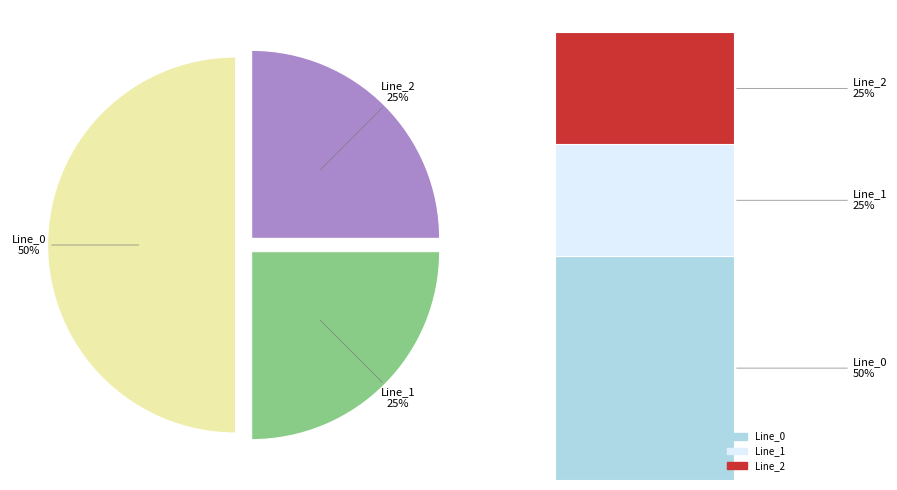

To the nearest percent, what portion does Line_0 represent?

50%